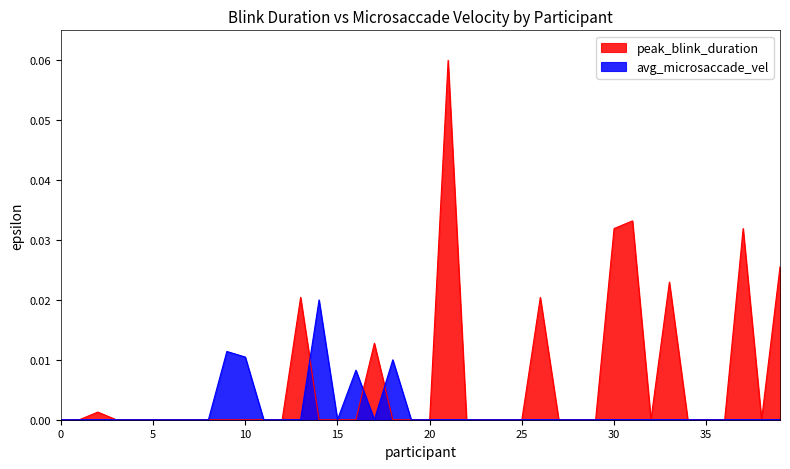

What are all the series names shown in the legend?

peak_blink_duration, avg_microsaccade_vel